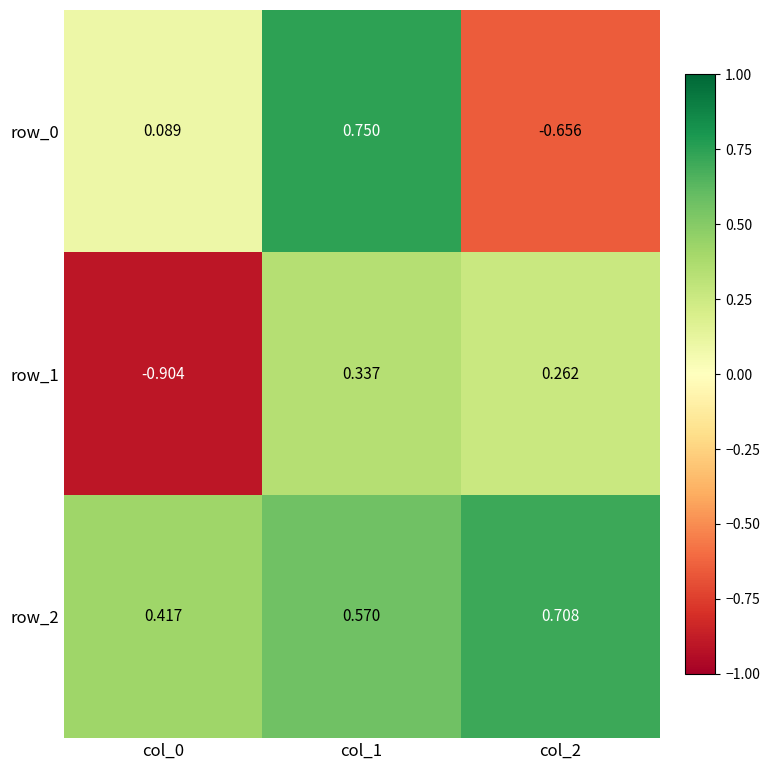

Is the value of row_1 at col_2 greater than the value of row_2 at col_0?

No